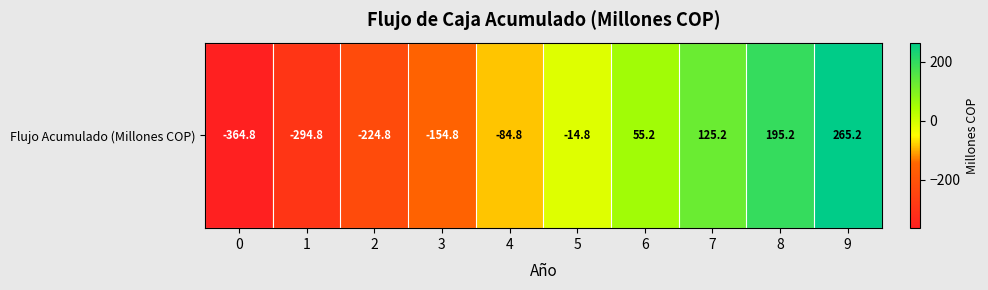

Rank the categories by value from lowest to highest.

0, 1, 2, 3, 4, 5, 6, 7, 8, 9